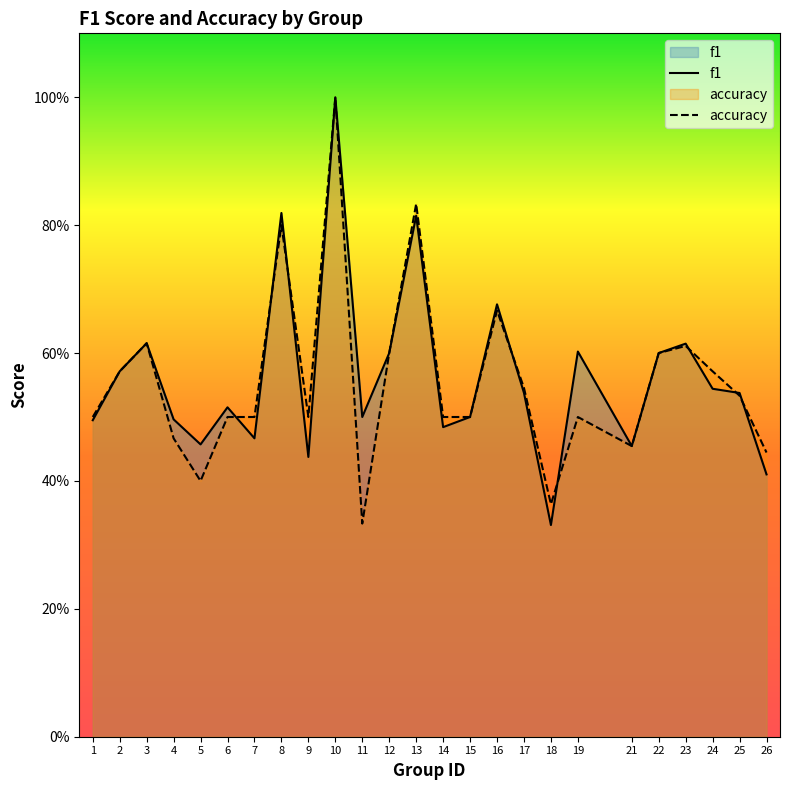

Reading left to right, extract all data points from this chart.

f1: 0.5	0.6	0.6	0.5	0.5	0.5	0.5	0.8	0.4	1.0	0.5	0.6	0.8	0.5	0.5	0.7	0.5	0.3	0.6	0.5	0.6	0.6	0.5	0.5	0.4
accuracy: 0.5	0.6	0.6	0.5	0.4	0.5	0.5	0.8	0.5	1.0	0.3	0.6	0.8	0.5	0.5	0.7	0.5	0.4	0.5	0.5	0.6	0.6	0.6	0.5	0.4